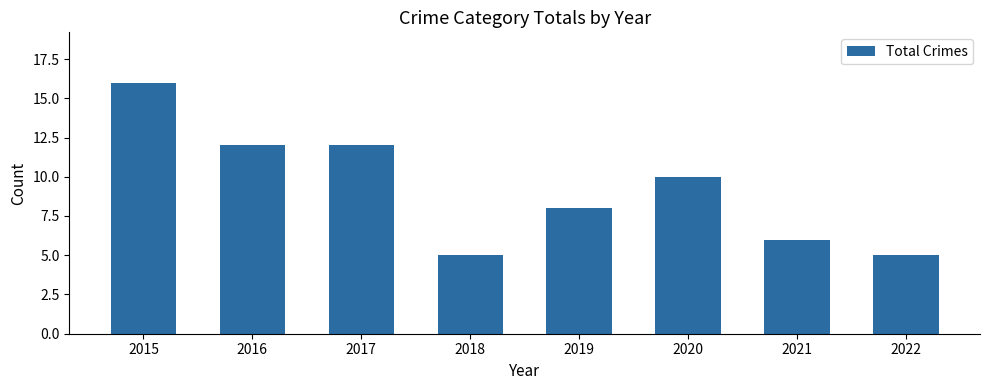

What is the value of the 8th bar from the left?

5